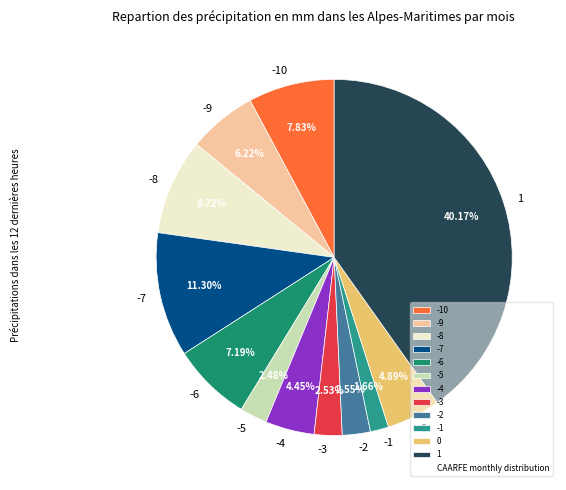

Do -7 and -3 together represent more than half of the pie?

No